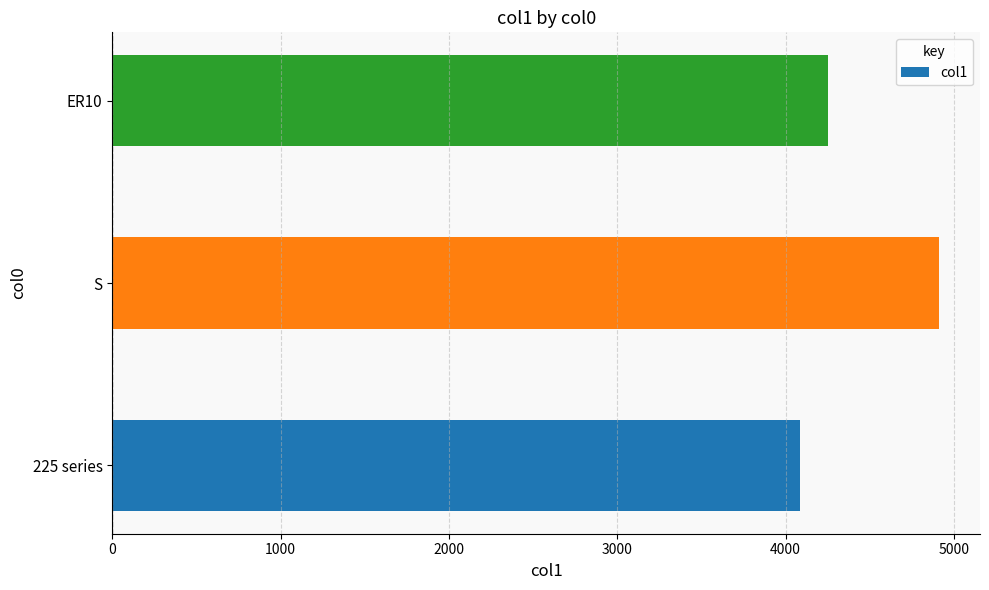

Are the bars grouped side by side (vs. stacked)?

No